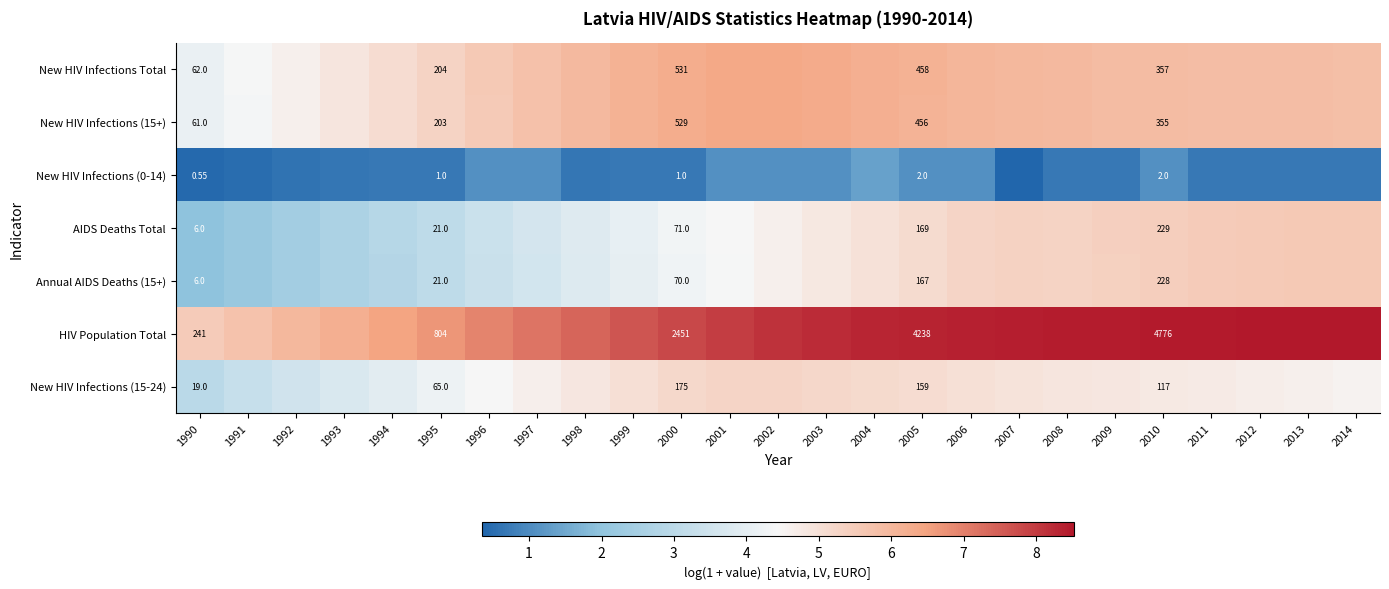

At 1999, list the series in order from smallest to largest.

New HIV Infections (0-14), Annual AIDS Deaths (15+), AIDS Deaths Total, New HIV Infections (15-24), New HIV Infections (15+), New HIV Infections Total, HIV Population Total